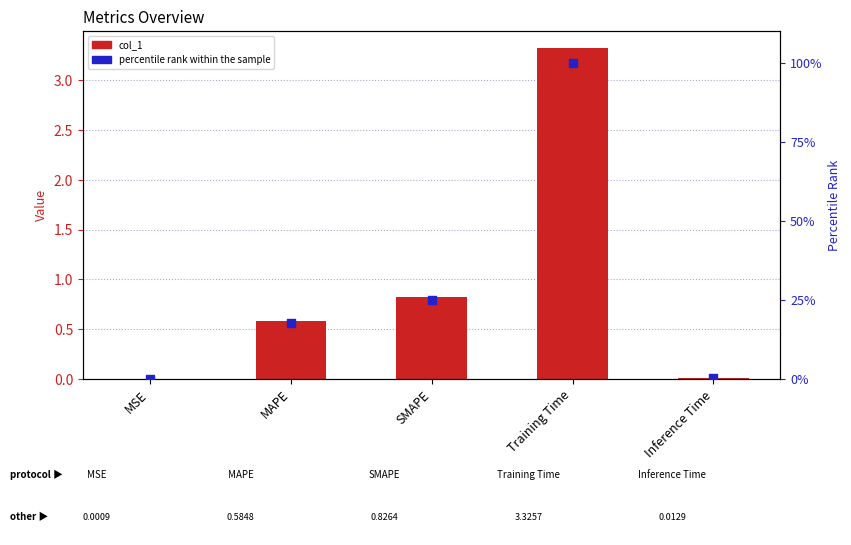

Which series reaches the minimum Y coordinate?

col_1